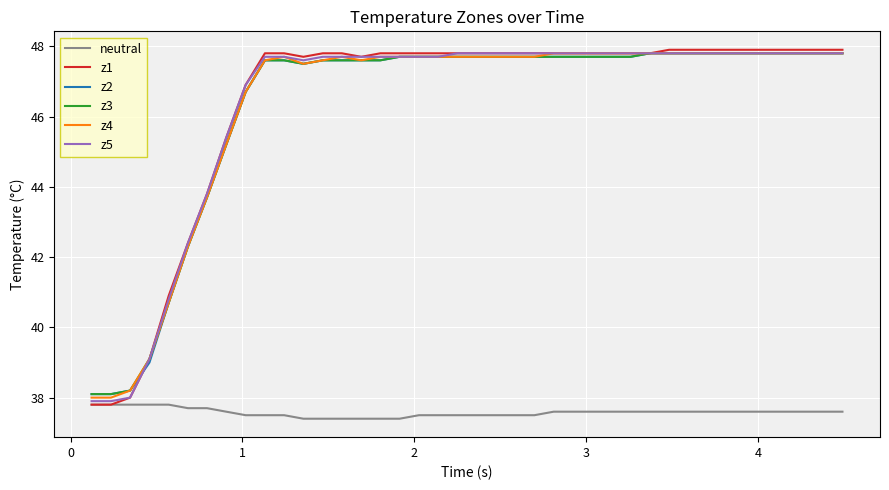

What is the maximum value for z2?

47.8